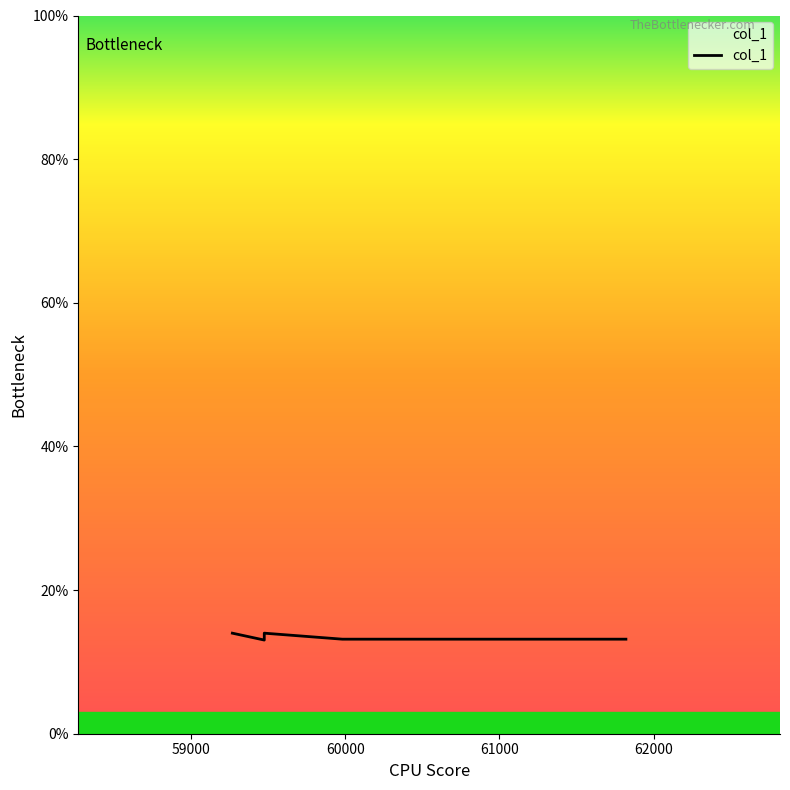

Is this an area chart (filled region under the line)?

No